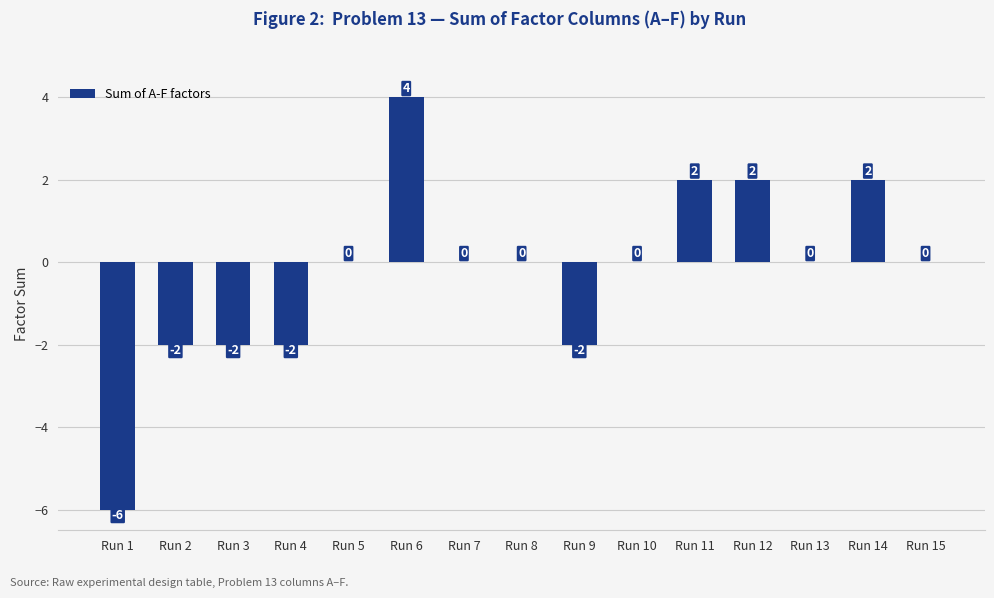

The chart shows a value of -2 at Run 9. True or false?

True